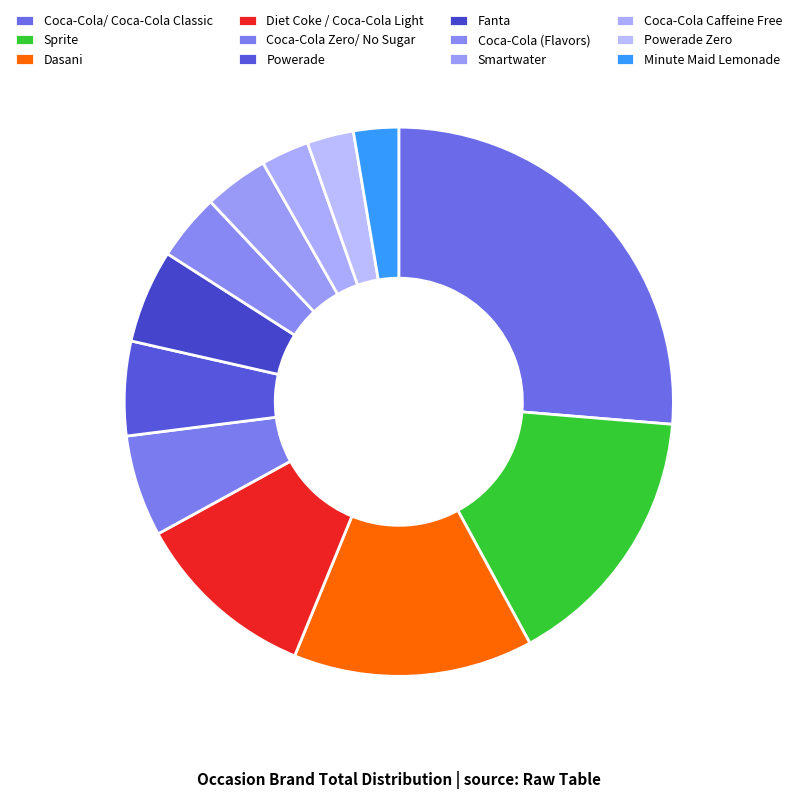

How many segments does this pie chart have?

12